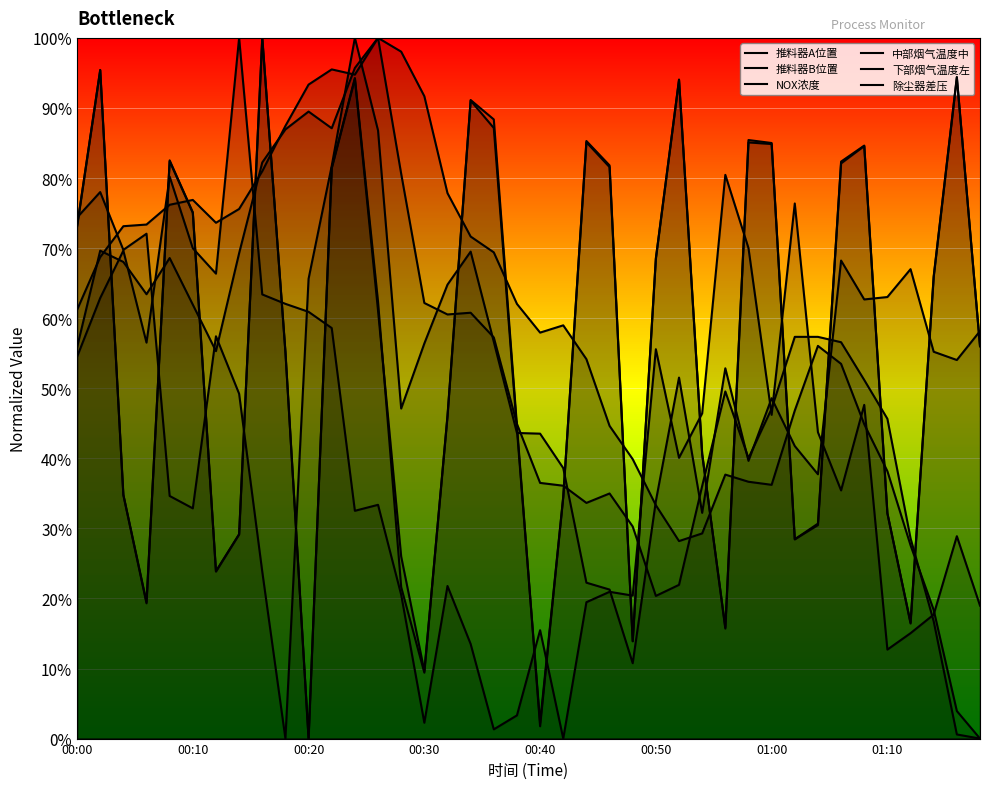

Between 29 and 30, which series saw the biggest shift?

除尘器差压